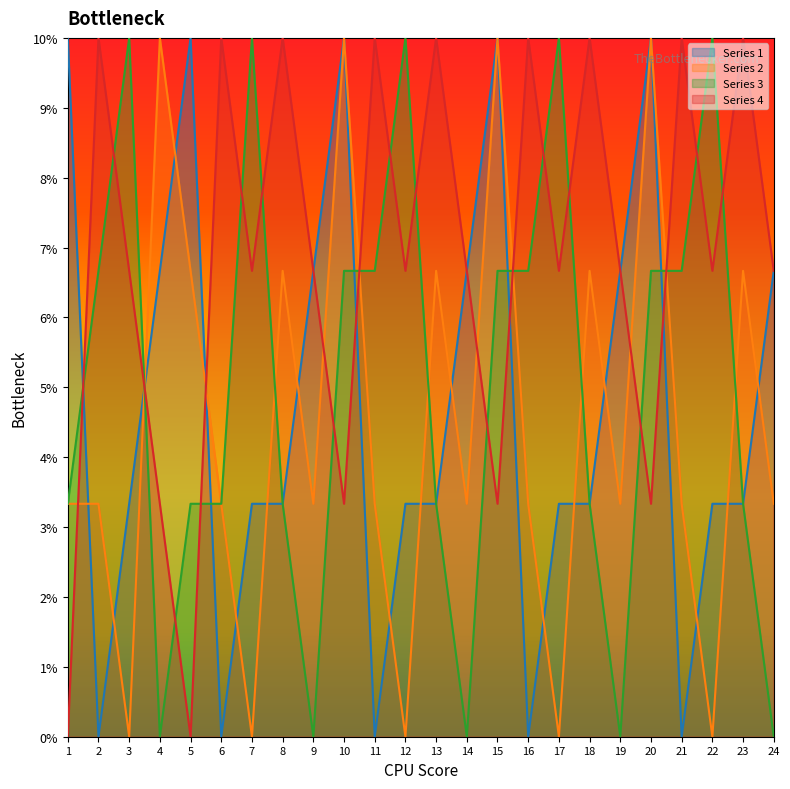

The Series 1 series shows 3.3 at 8. True or false?

True